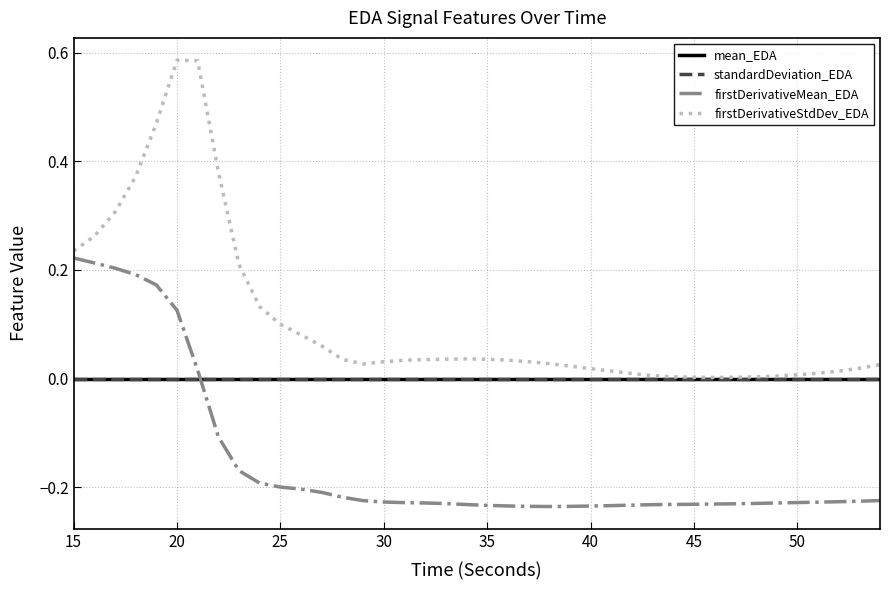

Count the number of categories in the chart.

40